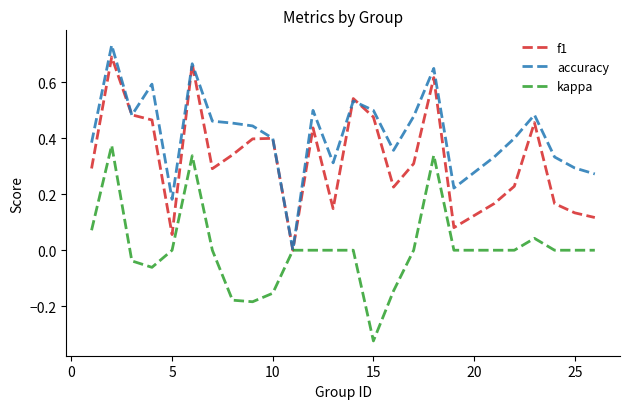

List the series in order of their overall mean, highest first.

accuracy, f1, kappa